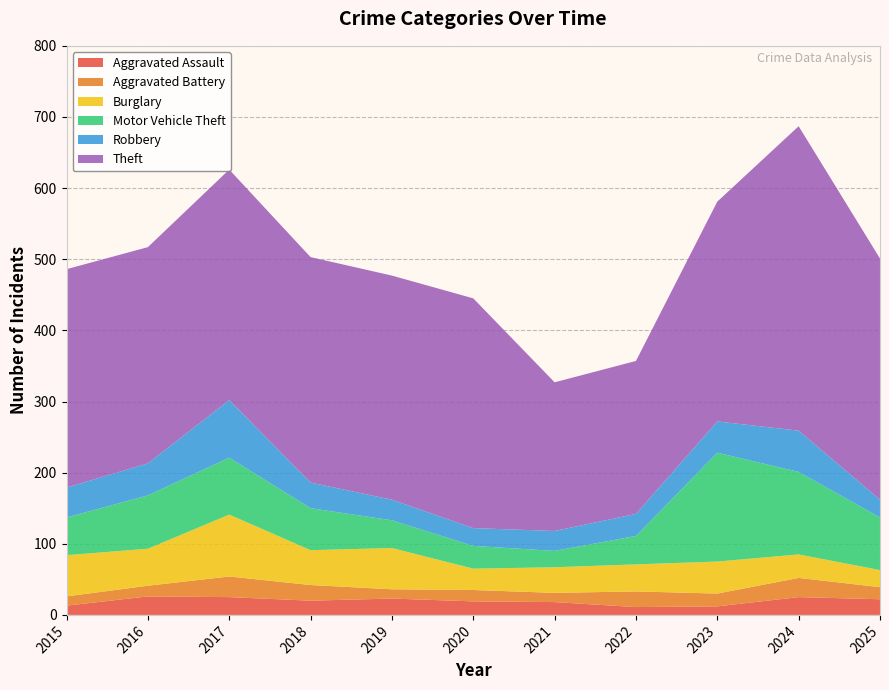

Reading left to right, extract all data points from this chart.

Aggravated Assault: 2015=13	2016=26	2017=25	2018=20	2019=23	2020=19	2021=18	2022=11	2023=12	2024=25	2025=22
Aggravated Battery: 2015=13	2016=15	2017=29	2018=22	2019=13	2020=16	2021=13	2022=22	2023=18	2024=27	2025=17
Burglary: 2015=58	2016=52	2017=87	2018=49	2019=58	2020=30	2021=36	2022=38	2023=45	2024=33	2025=24
Motor Vehicle Theft: 2015=53	2016=75	2017=80	2018=59	2019=39	2020=32	2021=23	2022=40	2023=153	2024=116	2025=74
Robbery: 2015=42	2016=45	2017=81	2018=36	2019=29	2020=25	2021=28	2022=31	2023=44	2024=58	2025=25
Theft: 2015=307	2016=304	2017=324	2018=317	2019=315	2020=323	2021=209	2022=215	2023=309	2024=428	2025=339